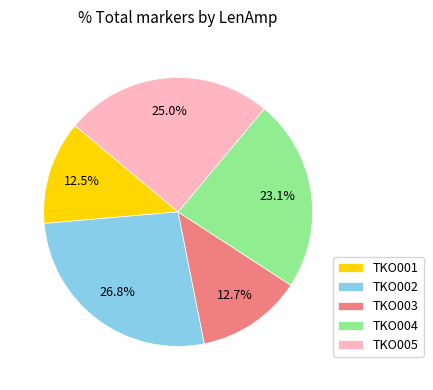

Combined, do TKO002 and TKO001 account for over 50%?

No